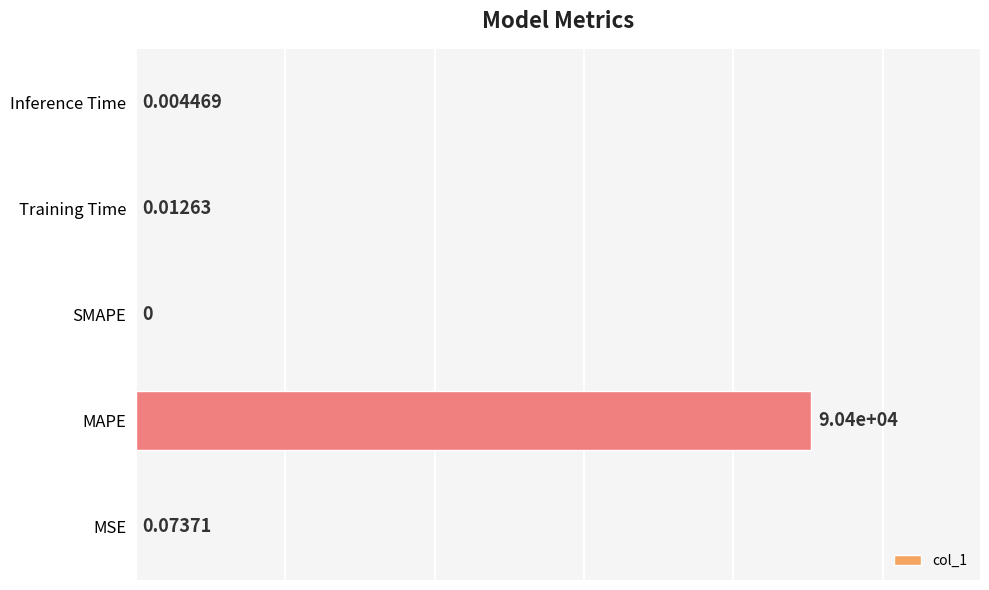

What is the sum of all values?

90397.5